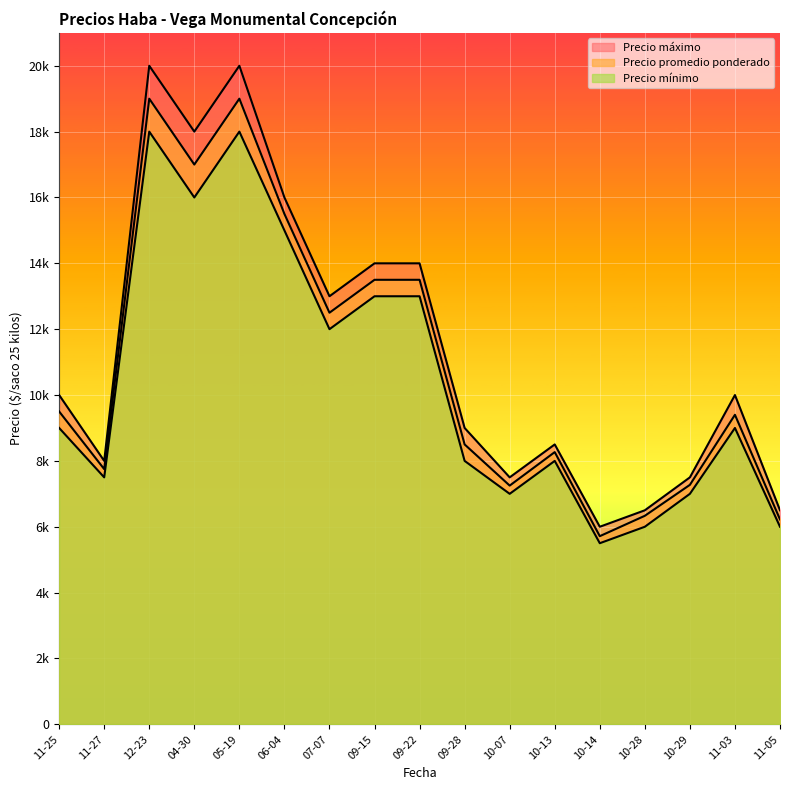

What is the label of the 4th point from the right?

10-28